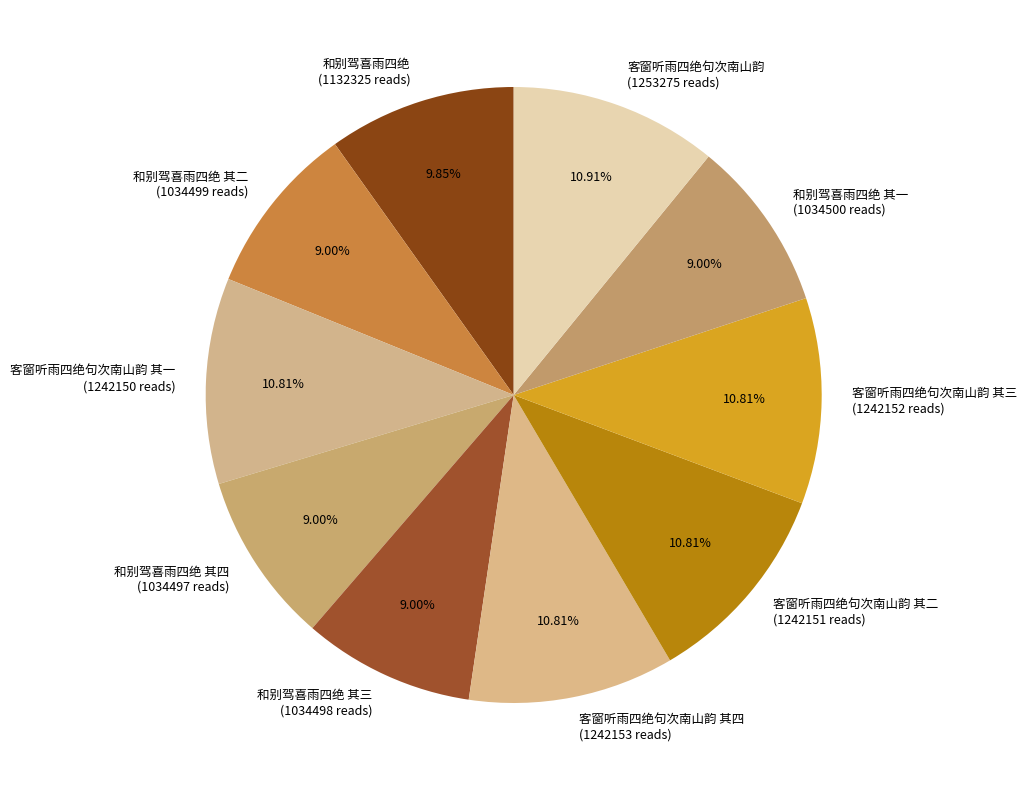

Is the sum of 和别驾喜雨四绝 其一 (1034500 reads) and 和别驾喜雨四绝 其四 (1034497 reads) greater than half?

No